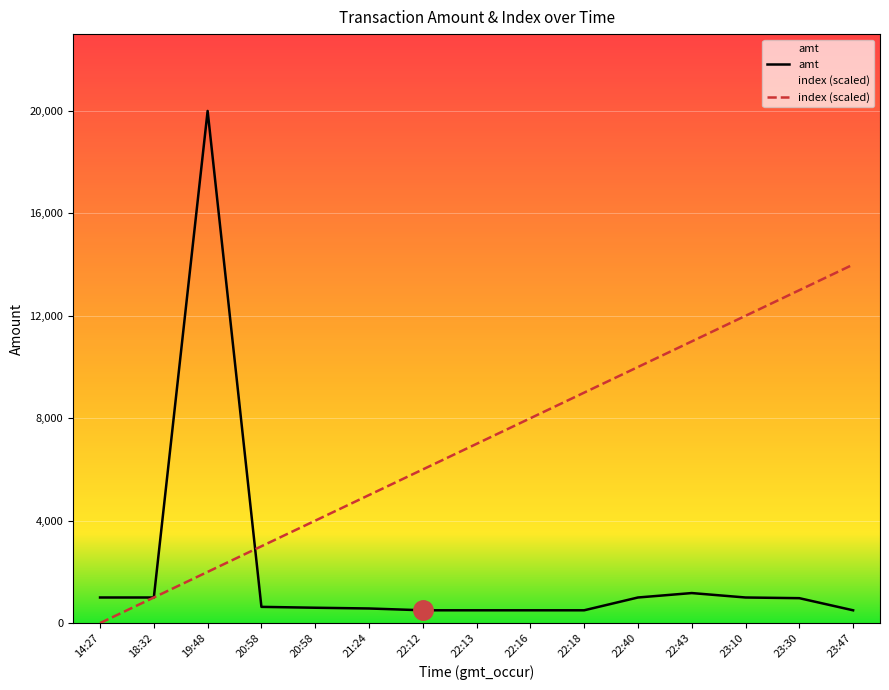

At which category is the sum across all series the highest?

19:48